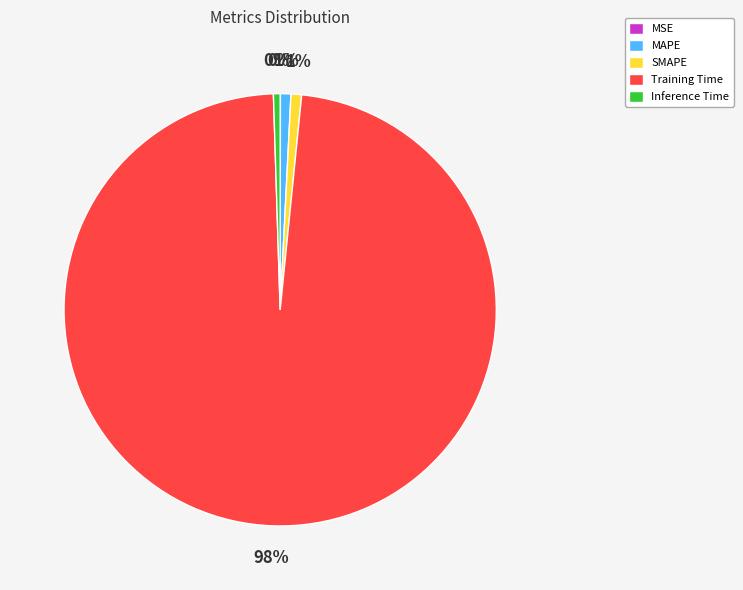

To the nearest percent, what is the difference between the largest and smallest slice percentages?

98%